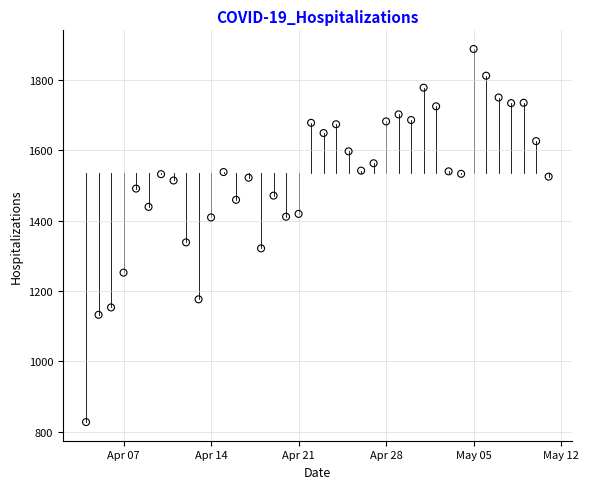

What is the range of Y values (max minus min)?

1061